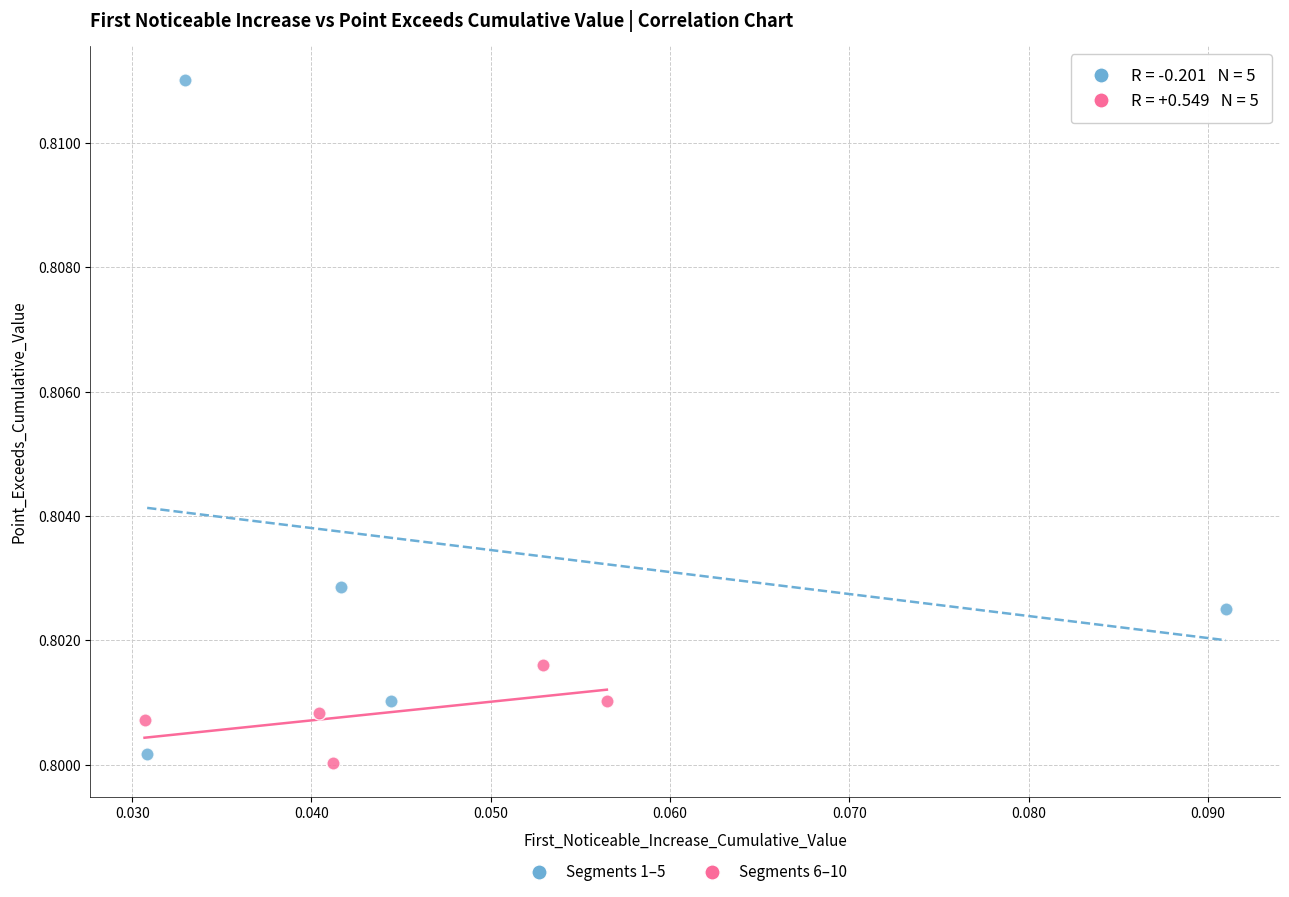

Which series has the largest Y range (max minus min)?

Segments 1–5